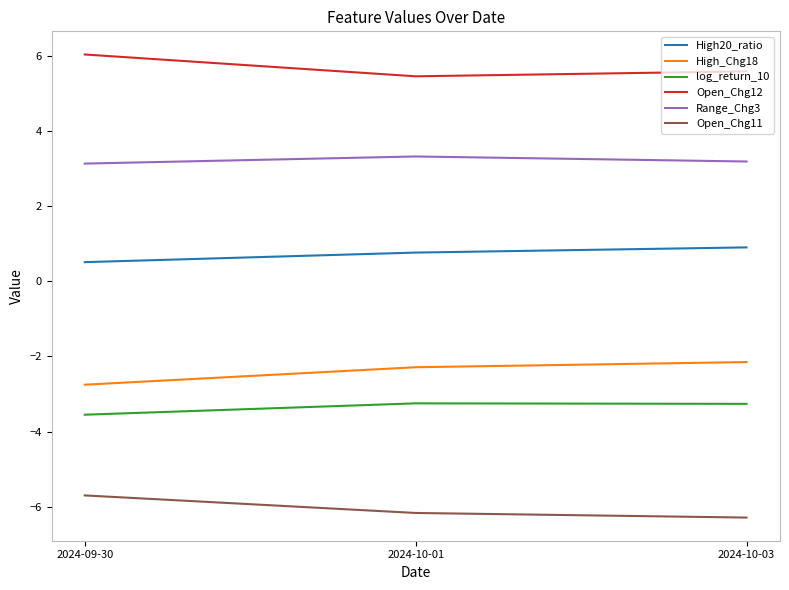

How many lines are shown in the chart?

6